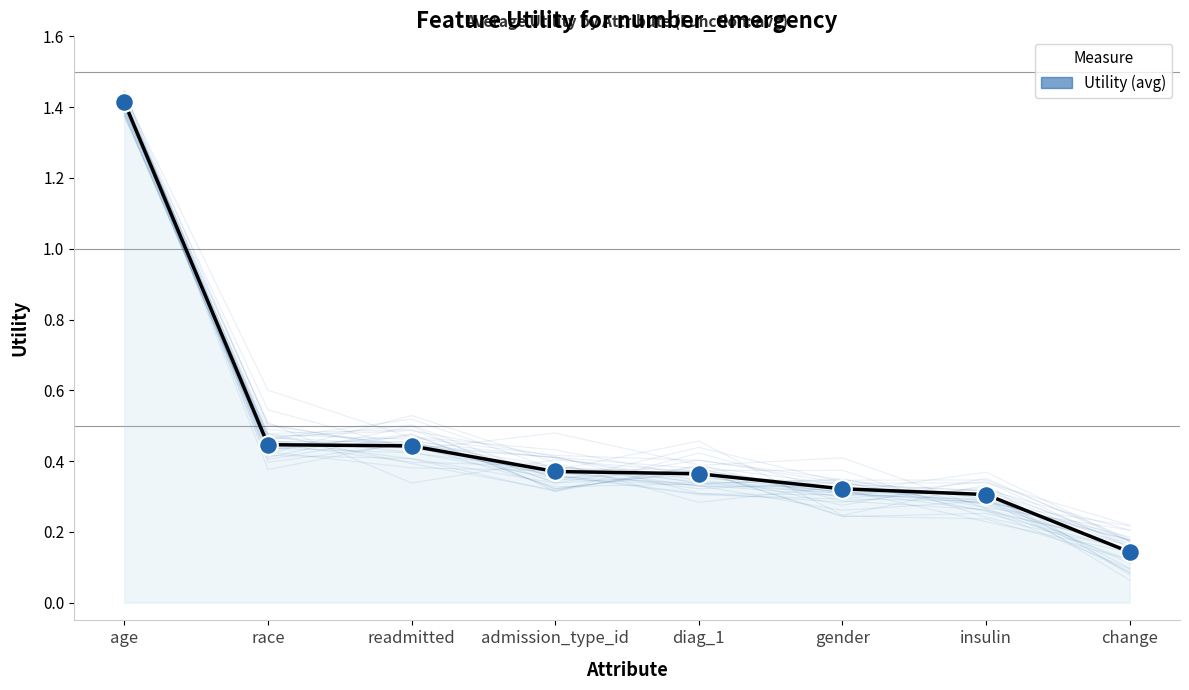

What is the change in value from gender to change?

-0.2